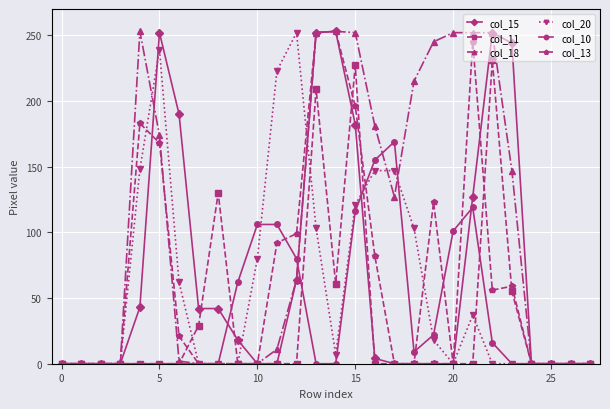

What is the greatest value displayed?

253